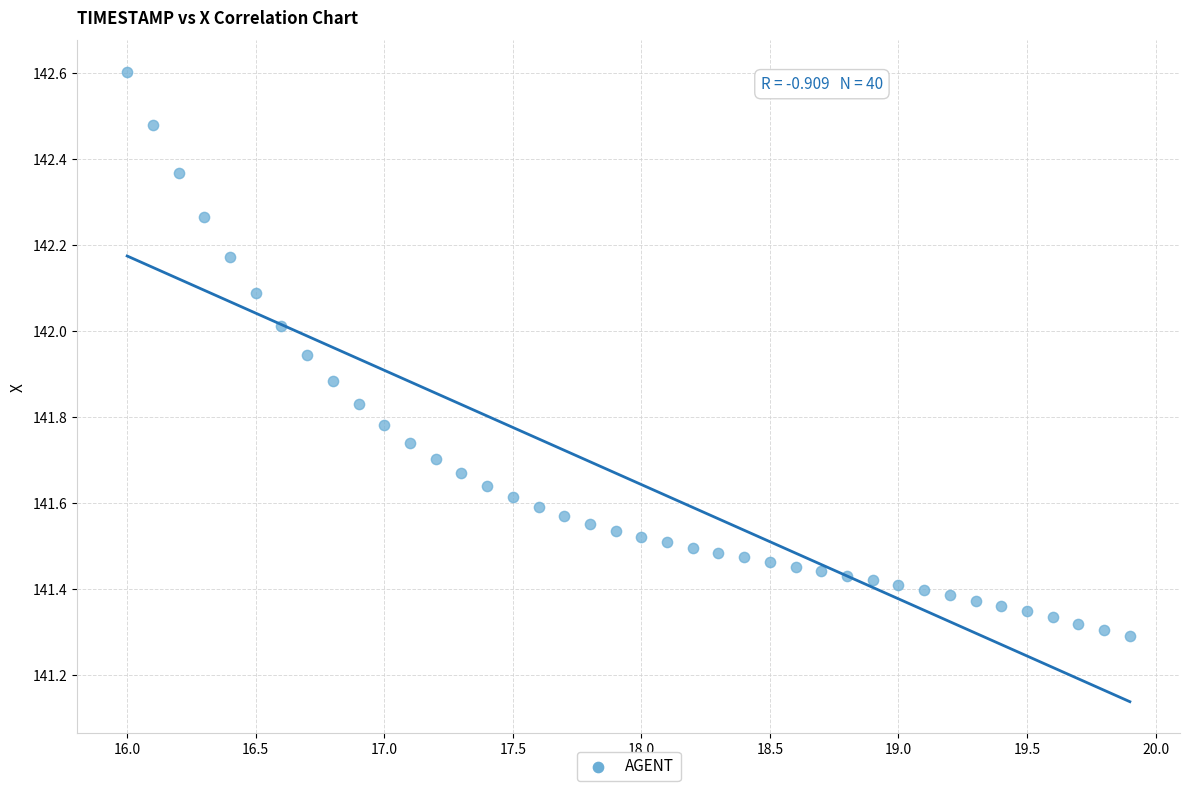

What is the range of Y values (max minus min)?

1.3